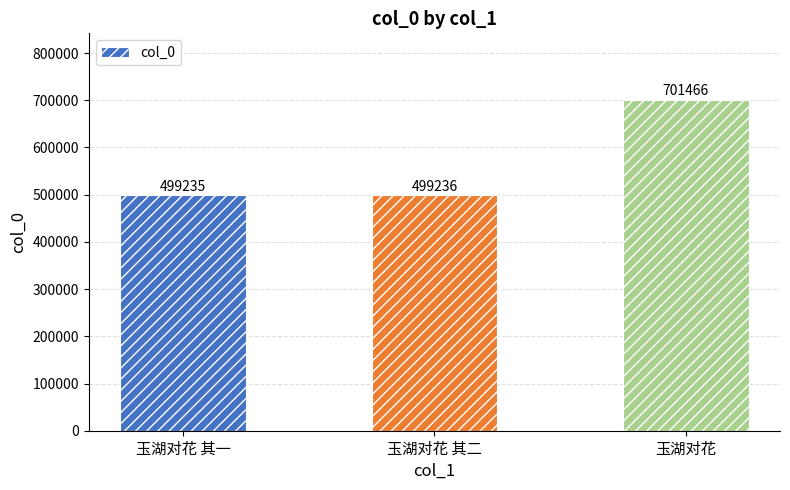

What is the smallest value displayed?

499235